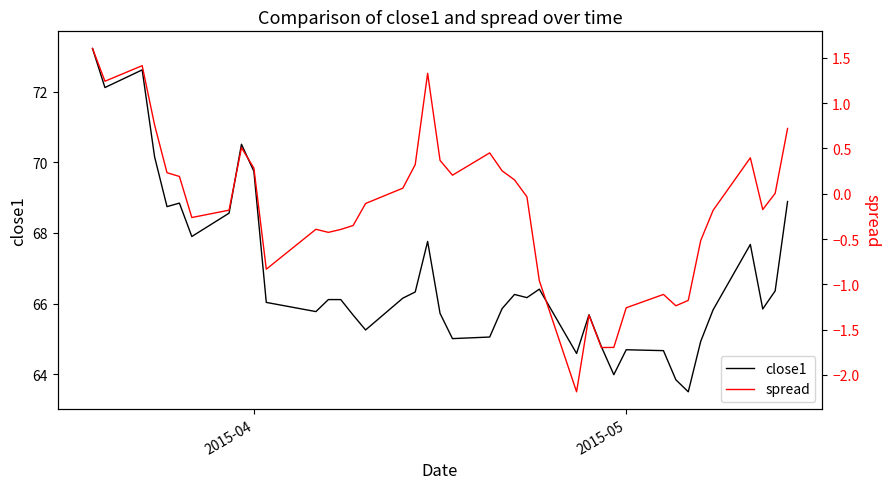

True or false: spread and close1 cross at least once.

False